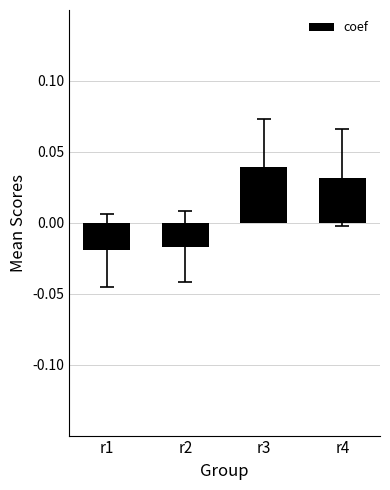

What is the difference between the maximum and second lowest values?

0.1